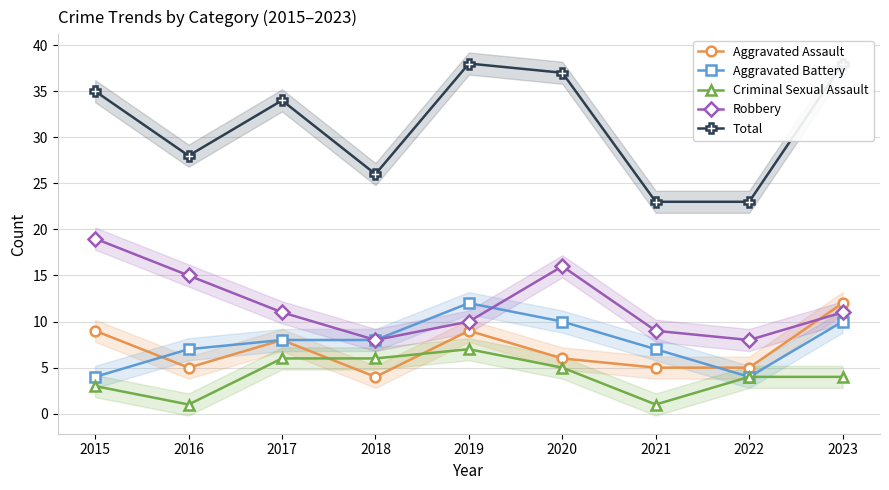

Reading left to right, what are all the values shown in this chart?

Aggravated Assault: 2015=9	2016=5	2017=8	2018=4	2019=9	2020=6	2021=5	2022=5	2023=12
Aggravated Battery: 2015=4	2016=7	2017=8	2018=8	2019=12	2020=10	2021=7	2022=4	2023=10
Criminal Sexual Assault: 2015=3	2016=1	2017=6	2018=6	2019=7	2020=5	2021=1	2022=4	2023=4
Robbery: 2015=19	2016=15	2017=11	2018=8	2019=10	2020=16	2021=9	2022=8	2023=11
Total: 2015=35	2016=28	2017=34	2018=26	2019=38	2020=37	2021=23	2022=23	2023=38